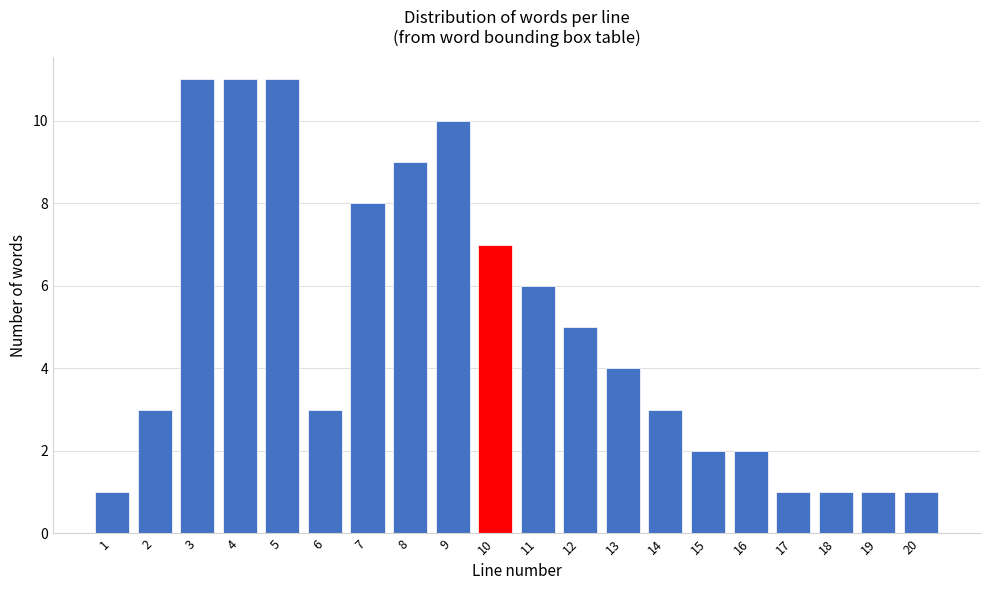

Reading left to right, transcribe all the data shown in this chart.

1	3	11	11	11	3	8	9	10	7	6	5	4	3	2	2	1	1	1	1